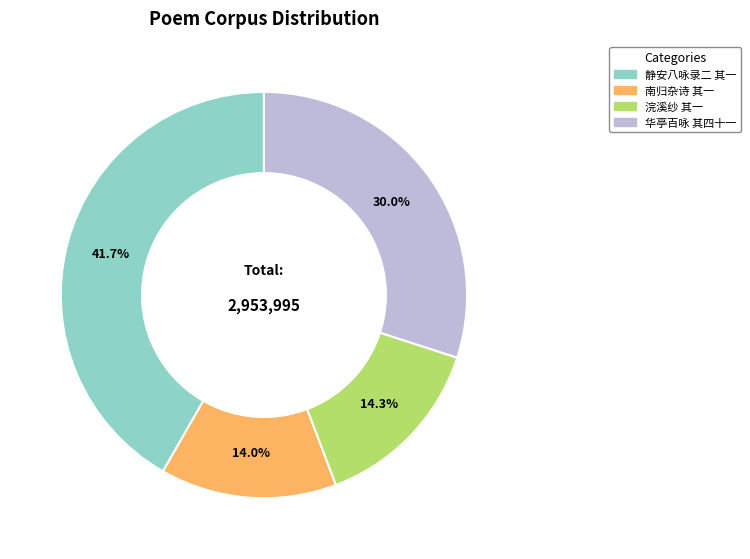

Does any single category account for the majority?

No